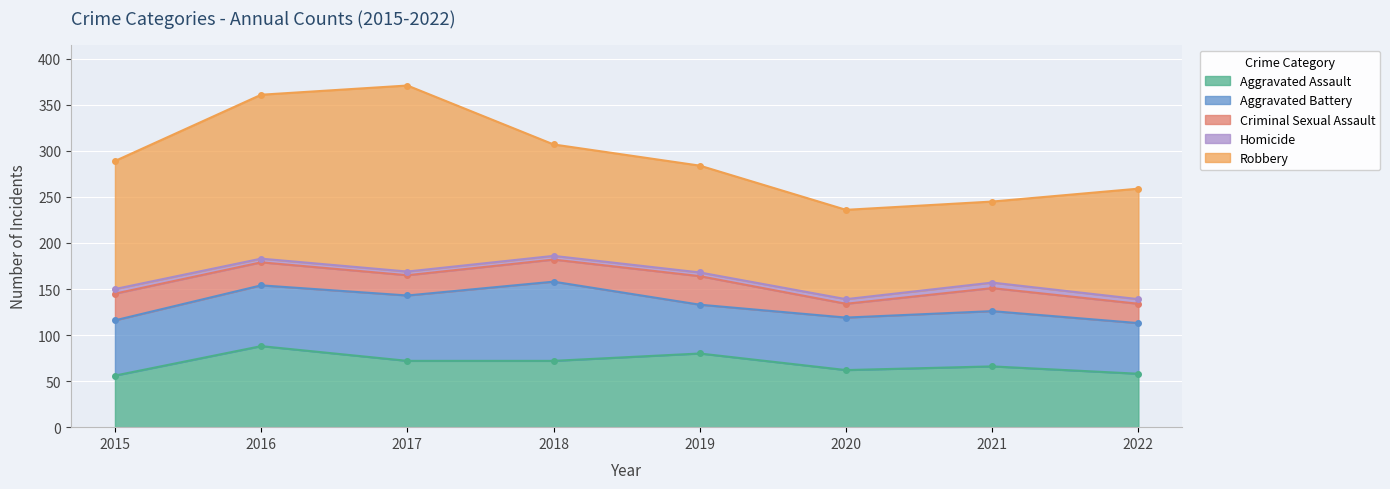

What is the value of the Criminal Sexual Assault point at the 2nd from the left?

25